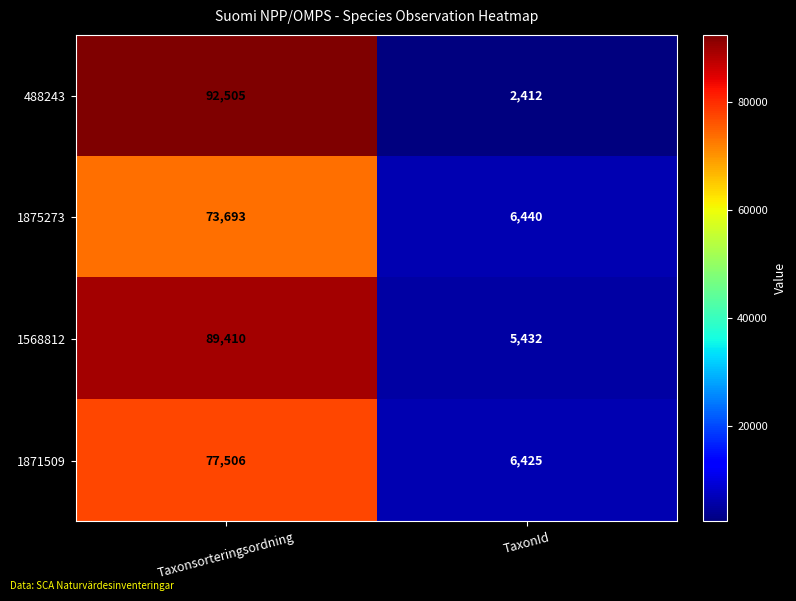

Rank the series at Taxonsorteringsordning from highest to lowest value.

488243, 1568812, 1871509, 1875273